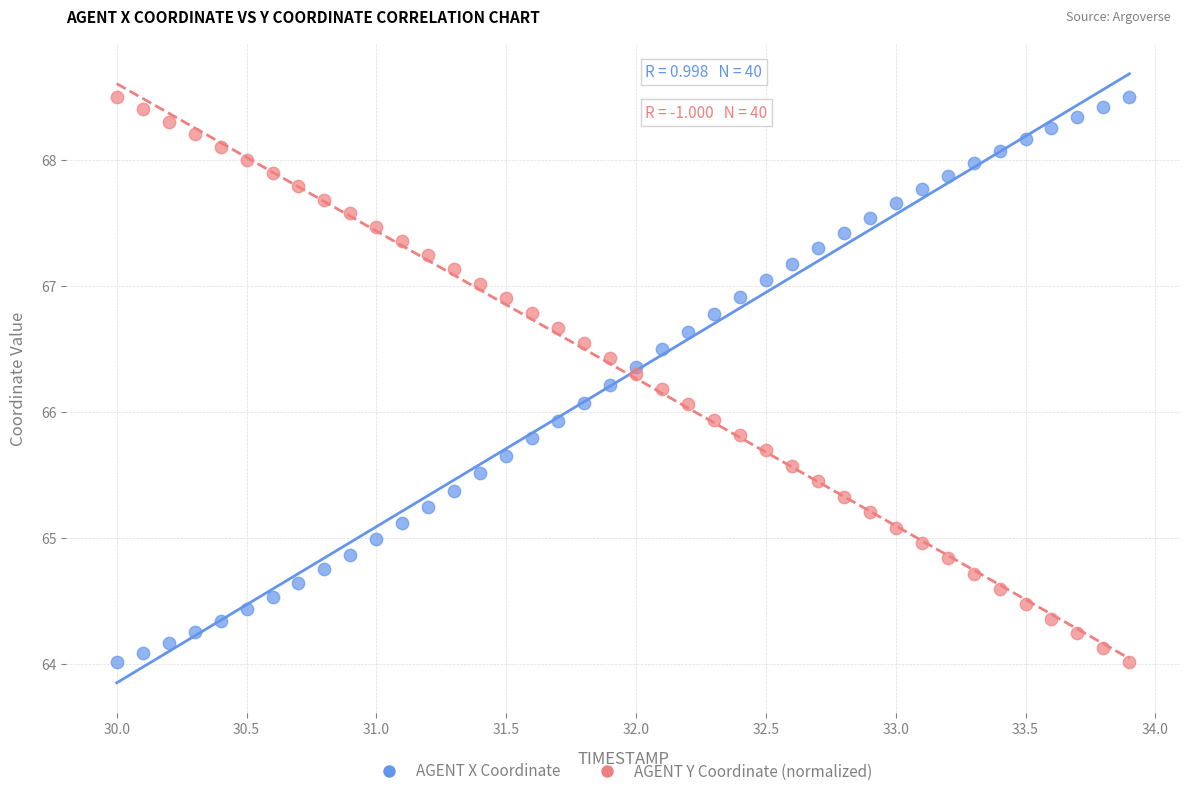

Across all data points, what is the range of Y values (max minus min)?

4.5